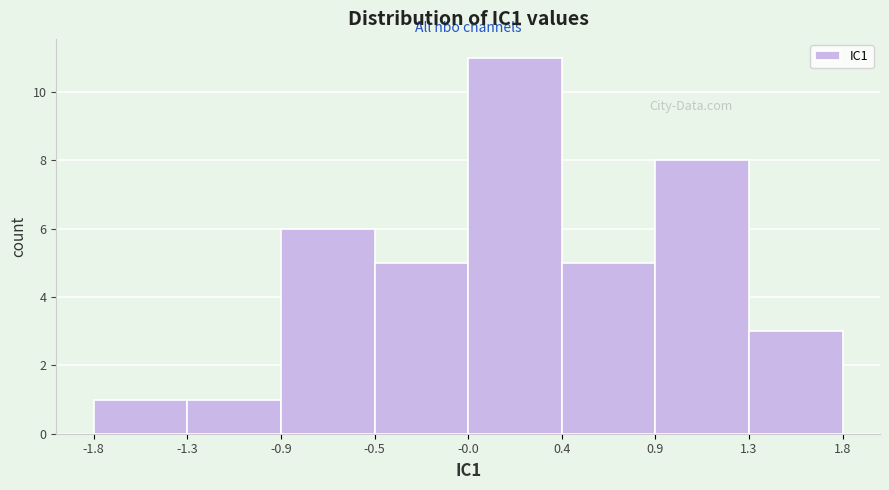

Reading right to left, extract all data points from this chart.

3	8	5	11	5	6	1	1